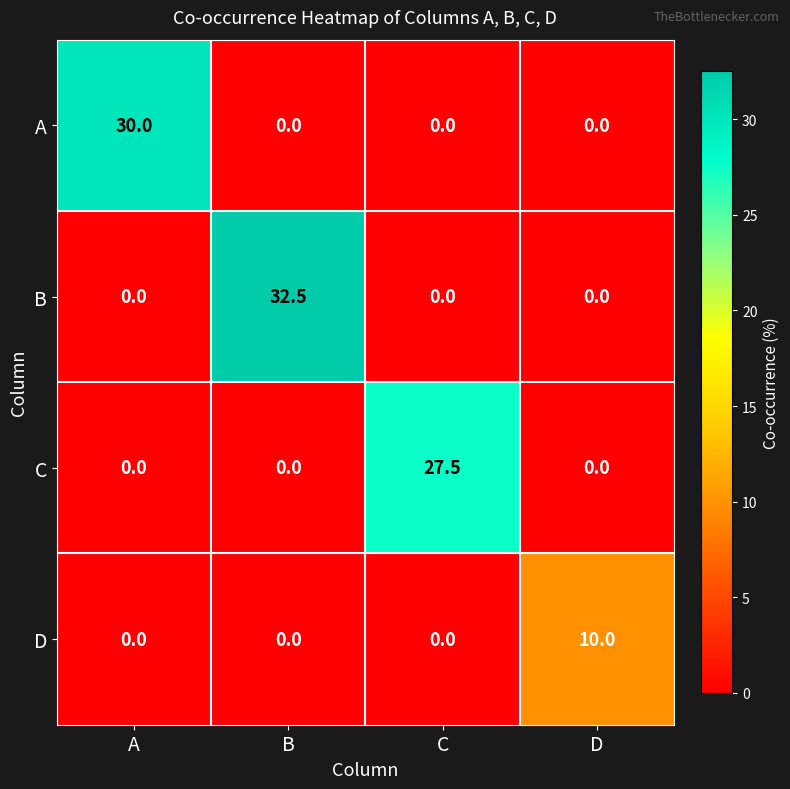

Rank the series by their maximum value, from lowest to highest.

D, C, A, B